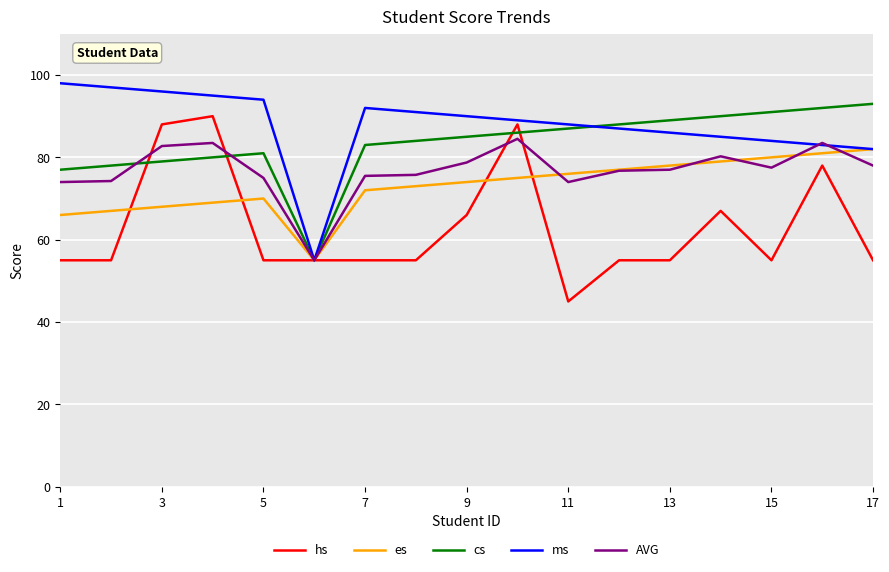

What is the minimum value shown in the chart?

45.0